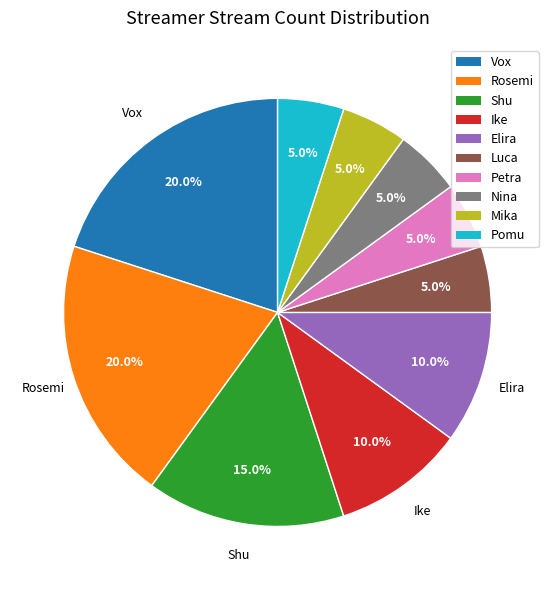

What percentage is the Luca slice, to the nearest percent?

5%